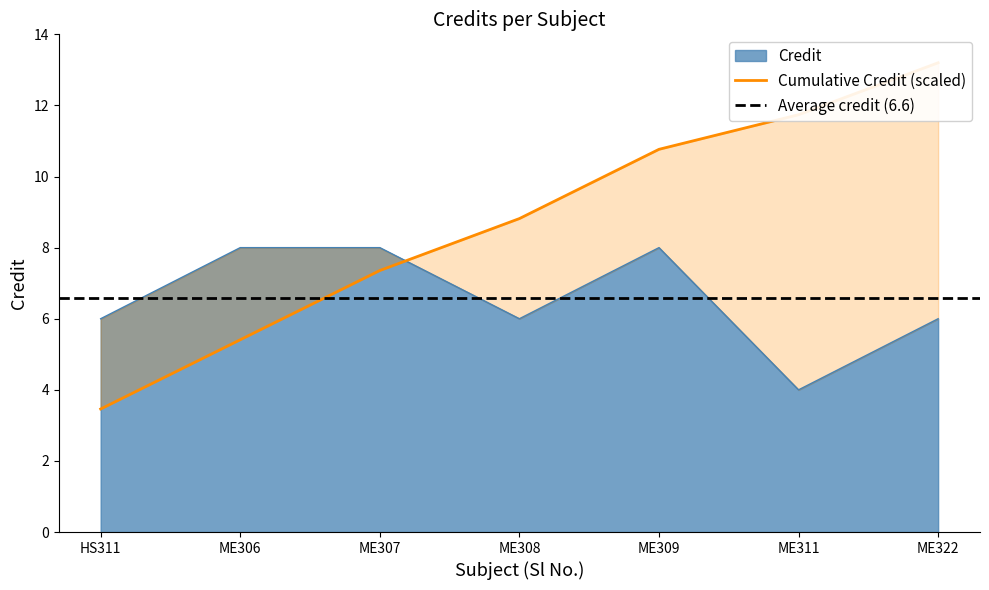

What is the maximum value shown in the chart?

8